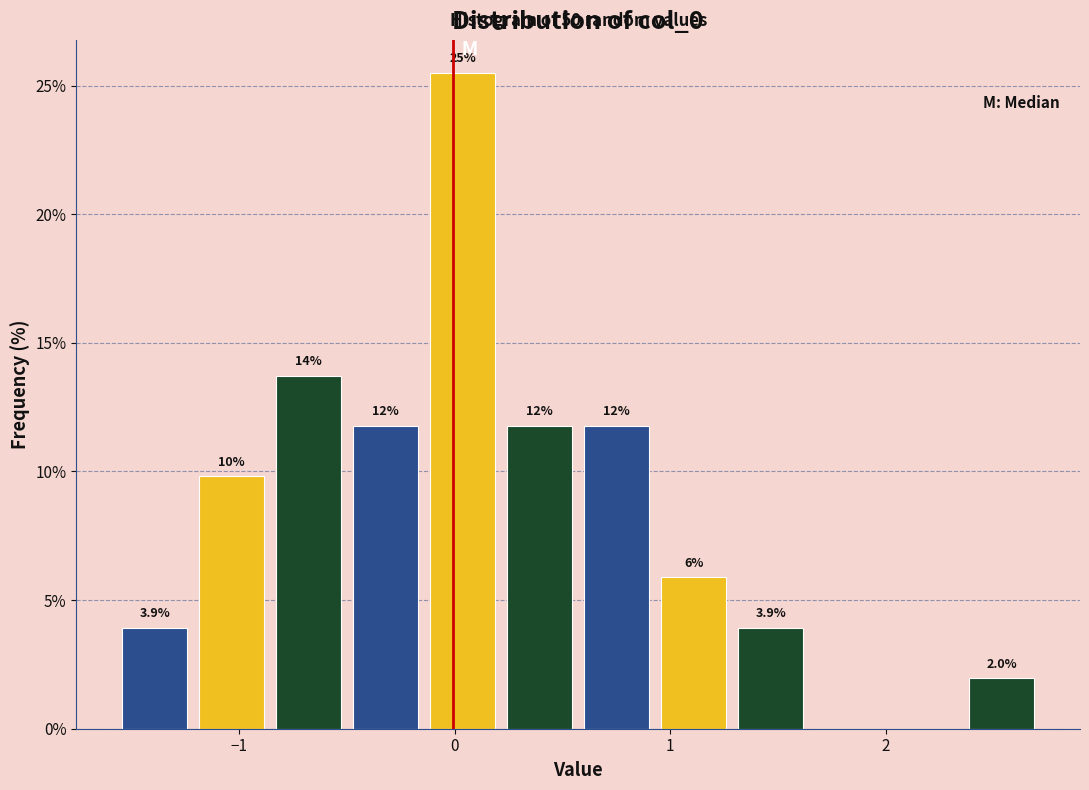

Read against the x-axis, roughly where is the centre of the tallest bar?

0.0